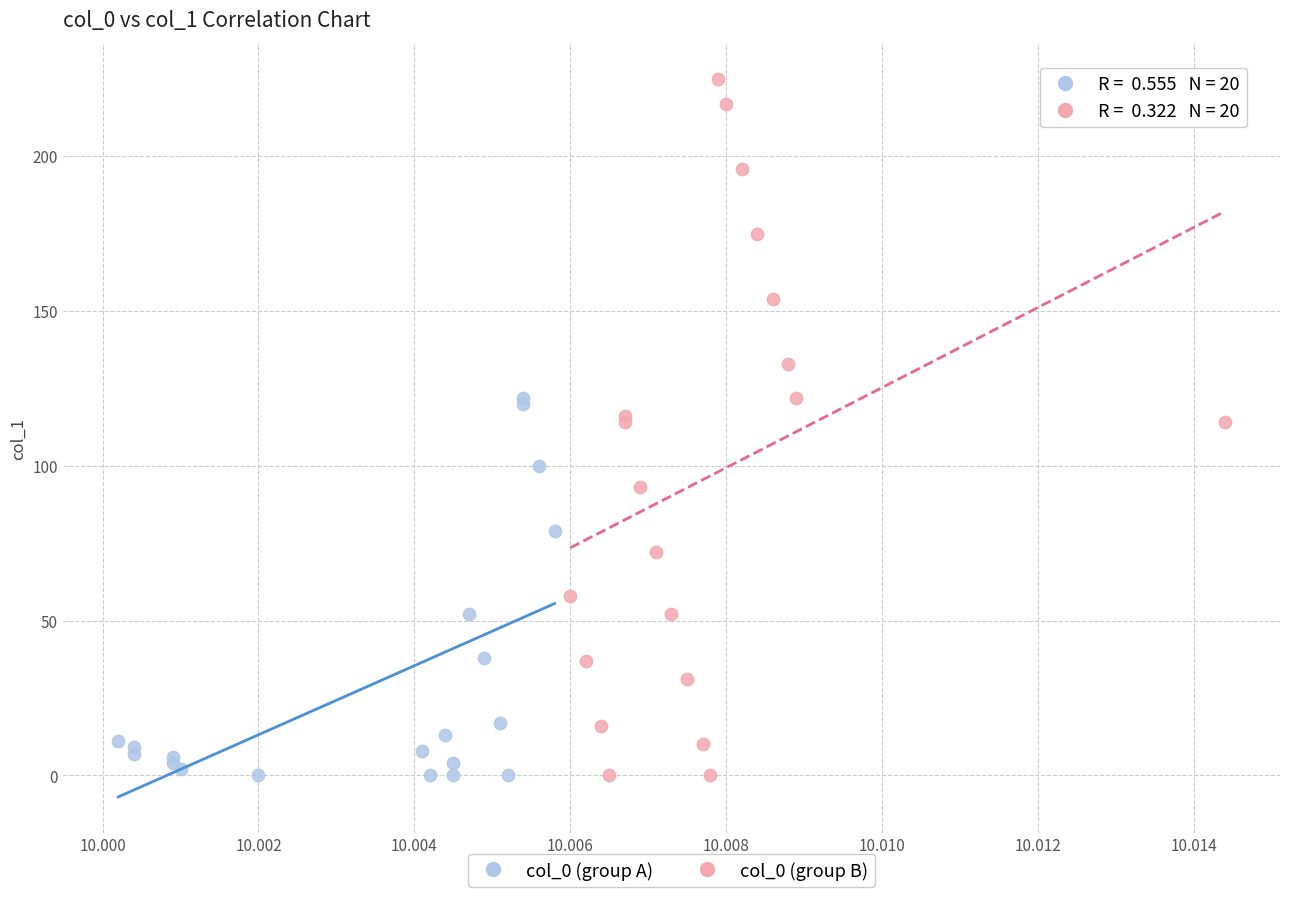

Which series has the largest Y range (max minus min)?

col_0 (group B)